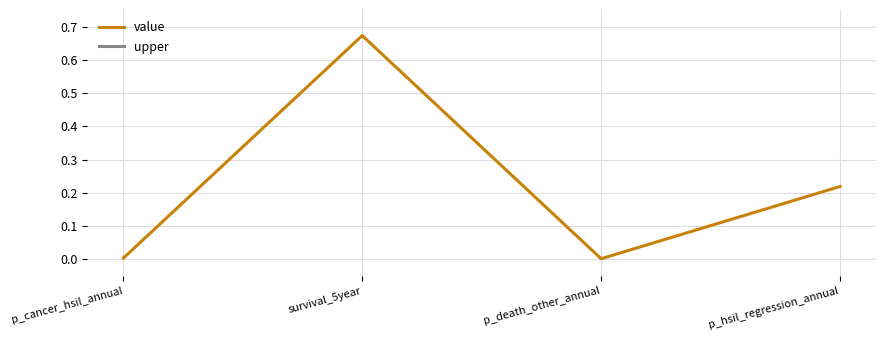

How many interior local peaks does the value series have?

1